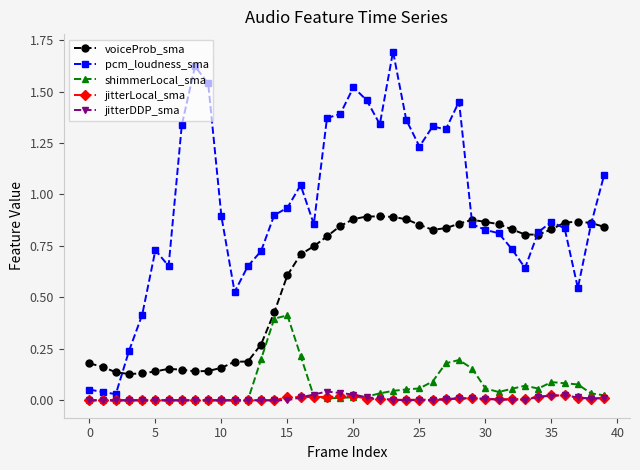

Which series has the largest total across all categories?

pcm_loudness_sma